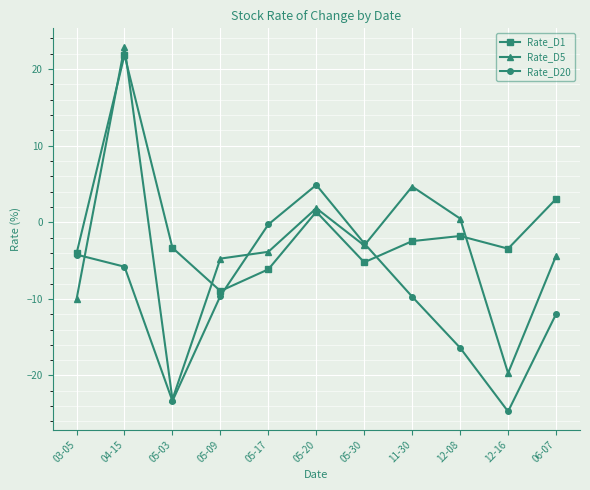

Rank the series by their average value, from lowest to highest.

Rate_D20, Rate_D5, Rate_D1